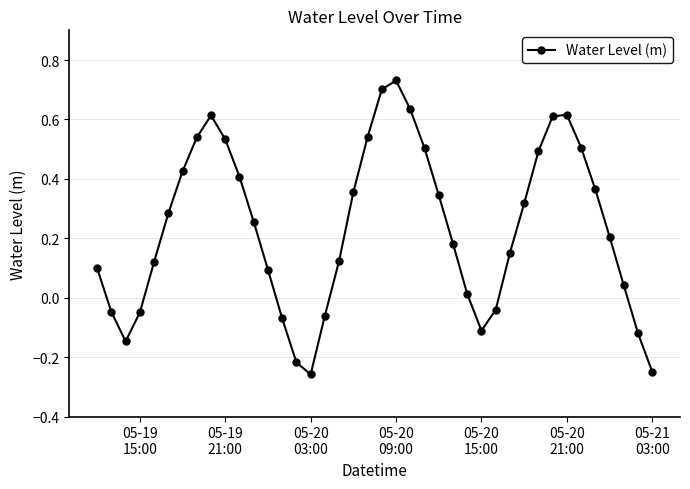

What is the difference between the maximum and second lowest values?

1.0